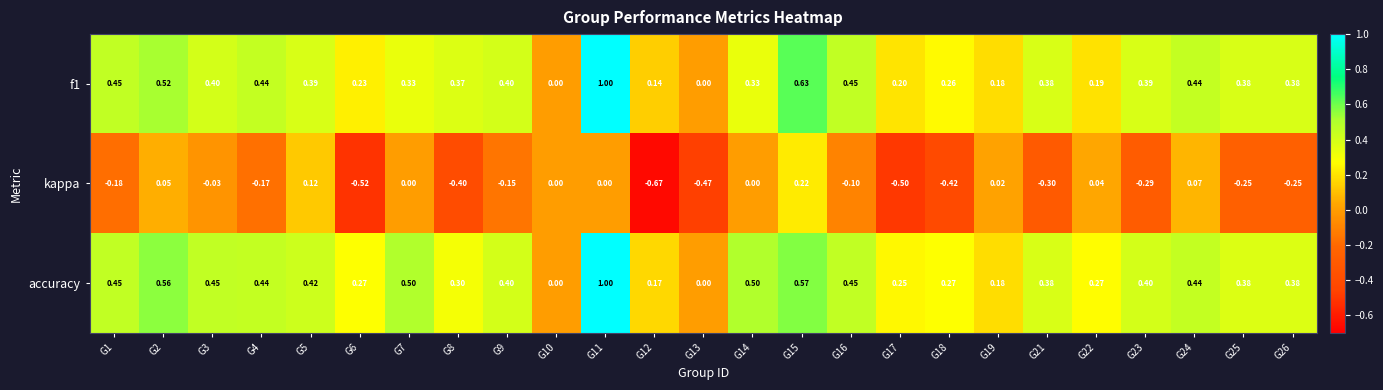

Which series has the largest total across all categories?

accuracy